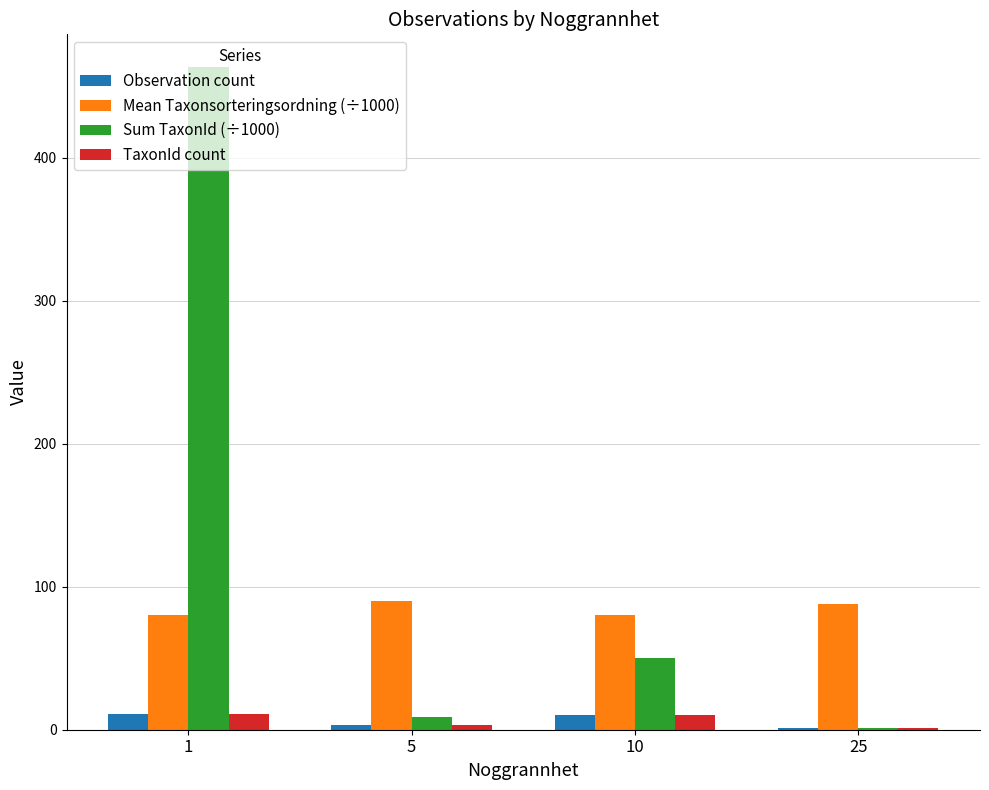

Which series has the largest total across all categories?

Sum TaxonId (÷1000)